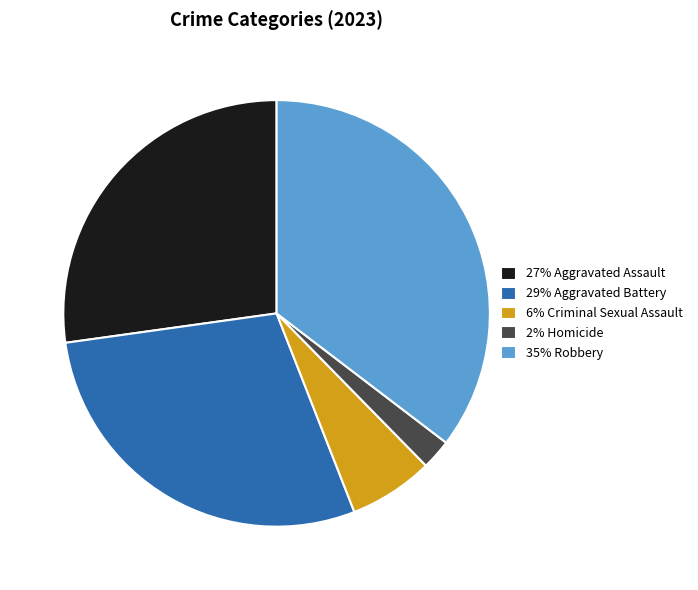

Which slice is the smallest?

2% Homicide